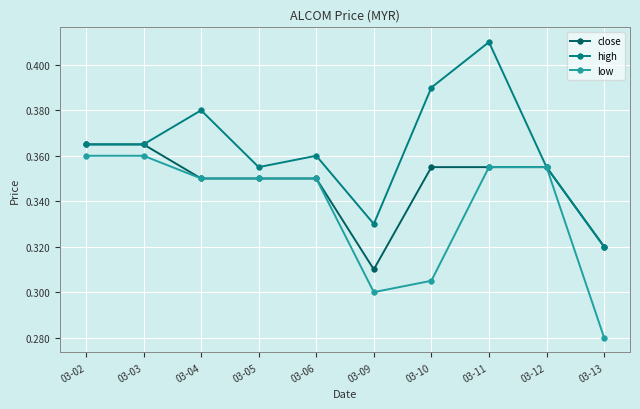

Count the low values in the range 0 to 1.

10